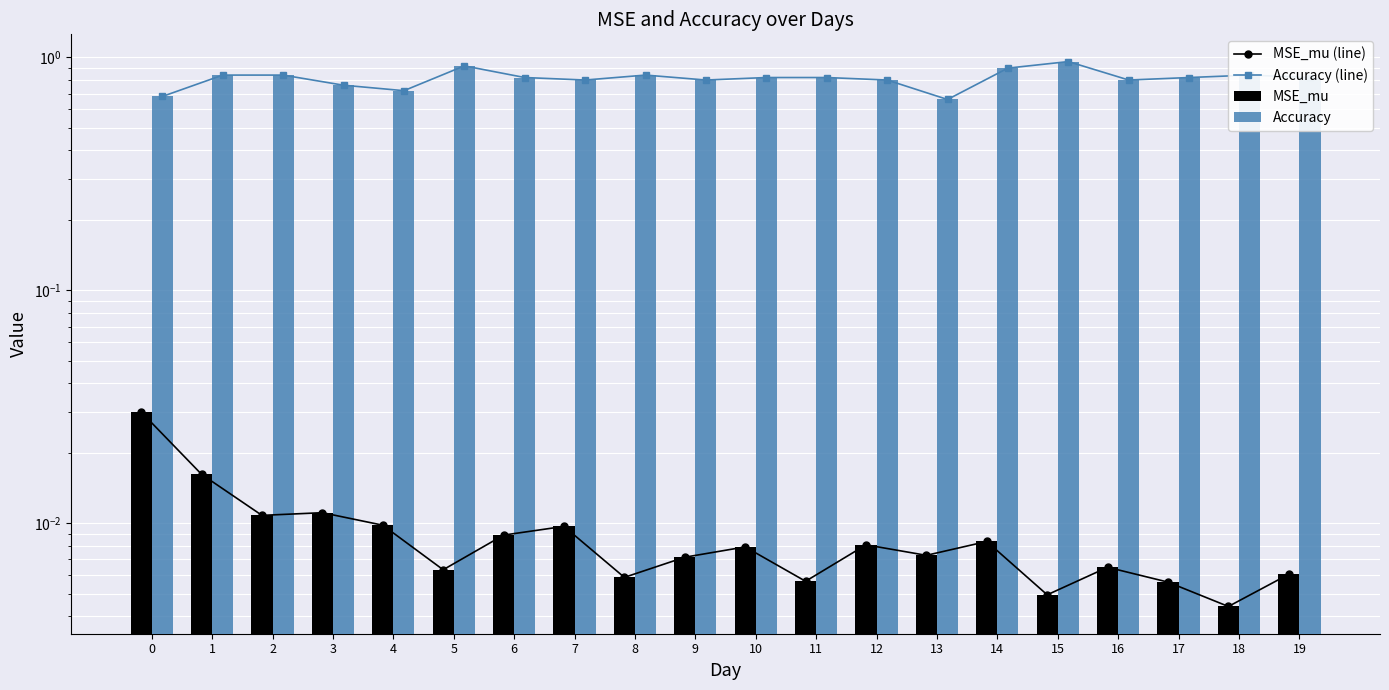

Reading left to right, extract all data points from this chart.

MSE_mu (line): 0=0.0	1=0.0	2=0.0	3=0.0	4=0.0	5=0.0	6=0.0	7=0.0	8=0.0	9=0.0	10=0.0	11=0.0	12=0.0	13=0.0	14=0.0	15=0.0	16=0.0	17=0.0	18=0.0	19=0.0
Accuracy (line): 0=0.7	1=0.8	2=0.8	3=0.8	4=0.7	5=0.9	6=0.8	7=0.8	8=0.8	9=0.8	10=0.8	11=0.8	12=0.8	13=0.7	14=0.9	15=1.0	16=0.8	17=0.8	18=0.8	19=0.8
MSE_mu: 0=0.0	1=0.0	2=0.0	3=0.0	4=0.0	5=0.0	6=0.0	7=0.0	8=0.0	9=0.0	10=0.0	11=0.0	12=0.0	13=0.0	14=0.0	15=0.0	16=0.0	17=0.0	18=0.0	19=0.0
Accuracy: 0=0.7	1=0.8	2=0.8	3=0.8	4=0.7	5=0.9	6=0.8	7=0.8	8=0.8	9=0.8	10=0.8	11=0.8	12=0.8	13=0.7	14=0.9	15=1.0	16=0.8	17=0.8	18=0.8	19=0.8